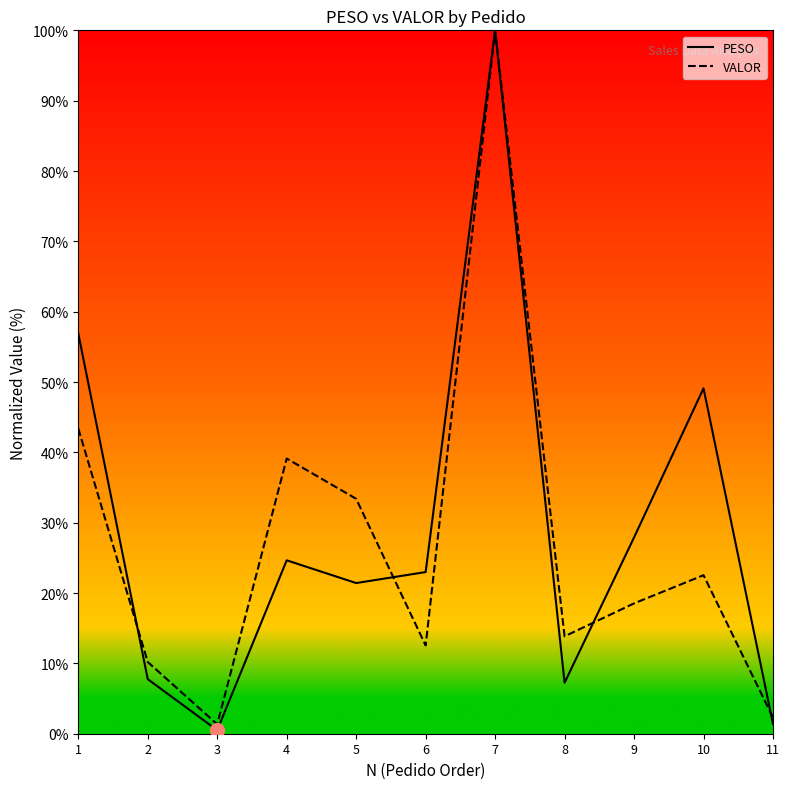

What is the difference between the highest and lowest values at 9?

9.4